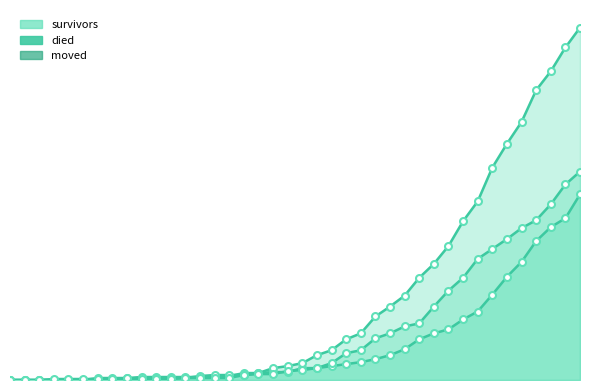

What is the value of the died point at the 32nd from the left?

160